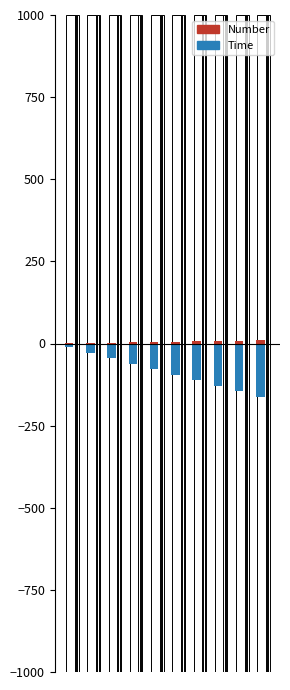

What is the difference between the second highest and minimum values in the Number series?

8